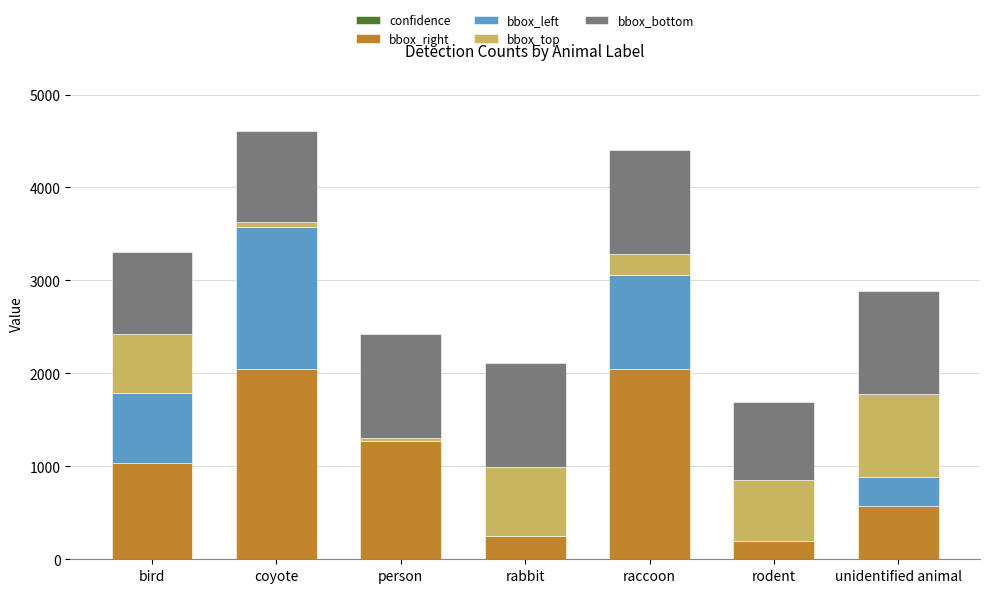

How many categories are shown in the chart?

7